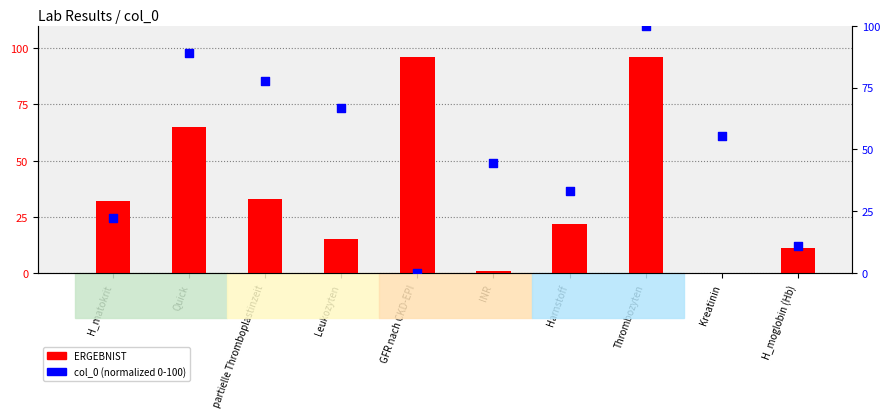

What is the total value across all series at H_moglobin (Hb)?

22.1